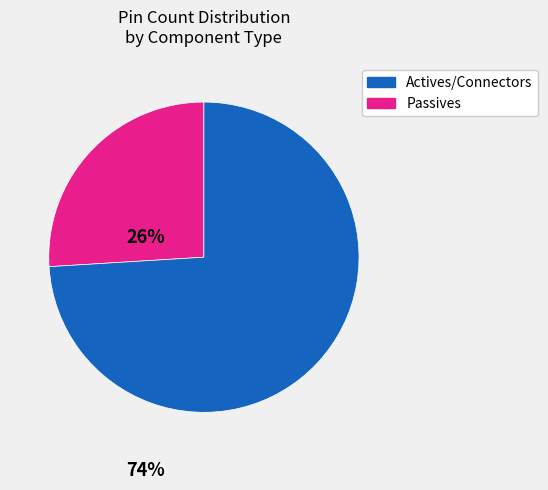

Is there a majority slice in this chart?

Yes